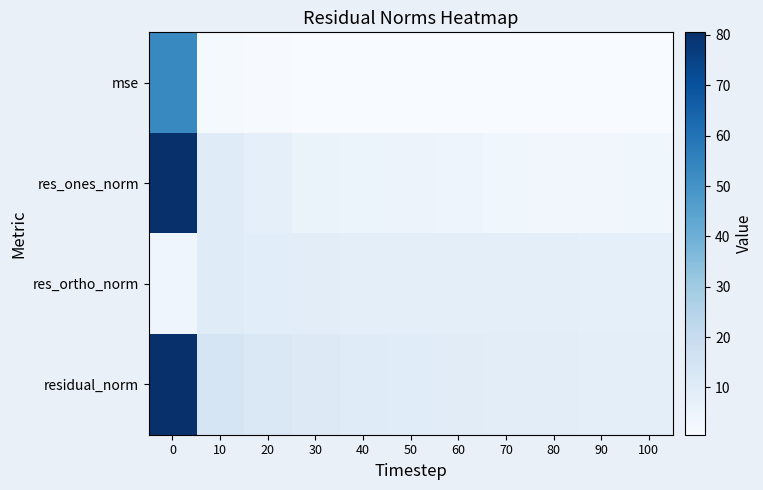

Rank the series by their maximum value, from lowest to highest.

res_ortho_norm, mse, res_ones_norm, residual_norm